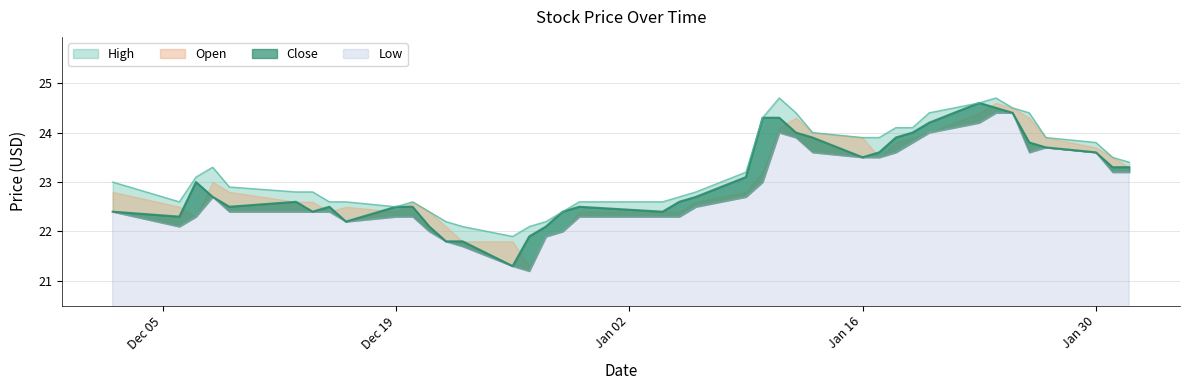

Where does the High series first go above 23?

2016-12-07